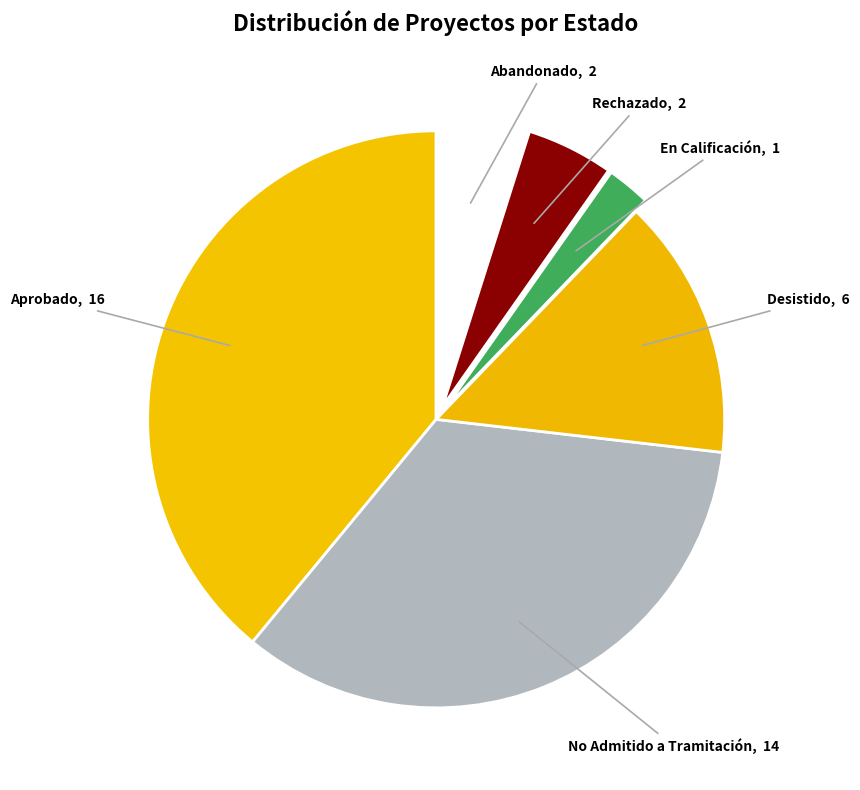

Does Abandonado account for over 50% of the chart?

No